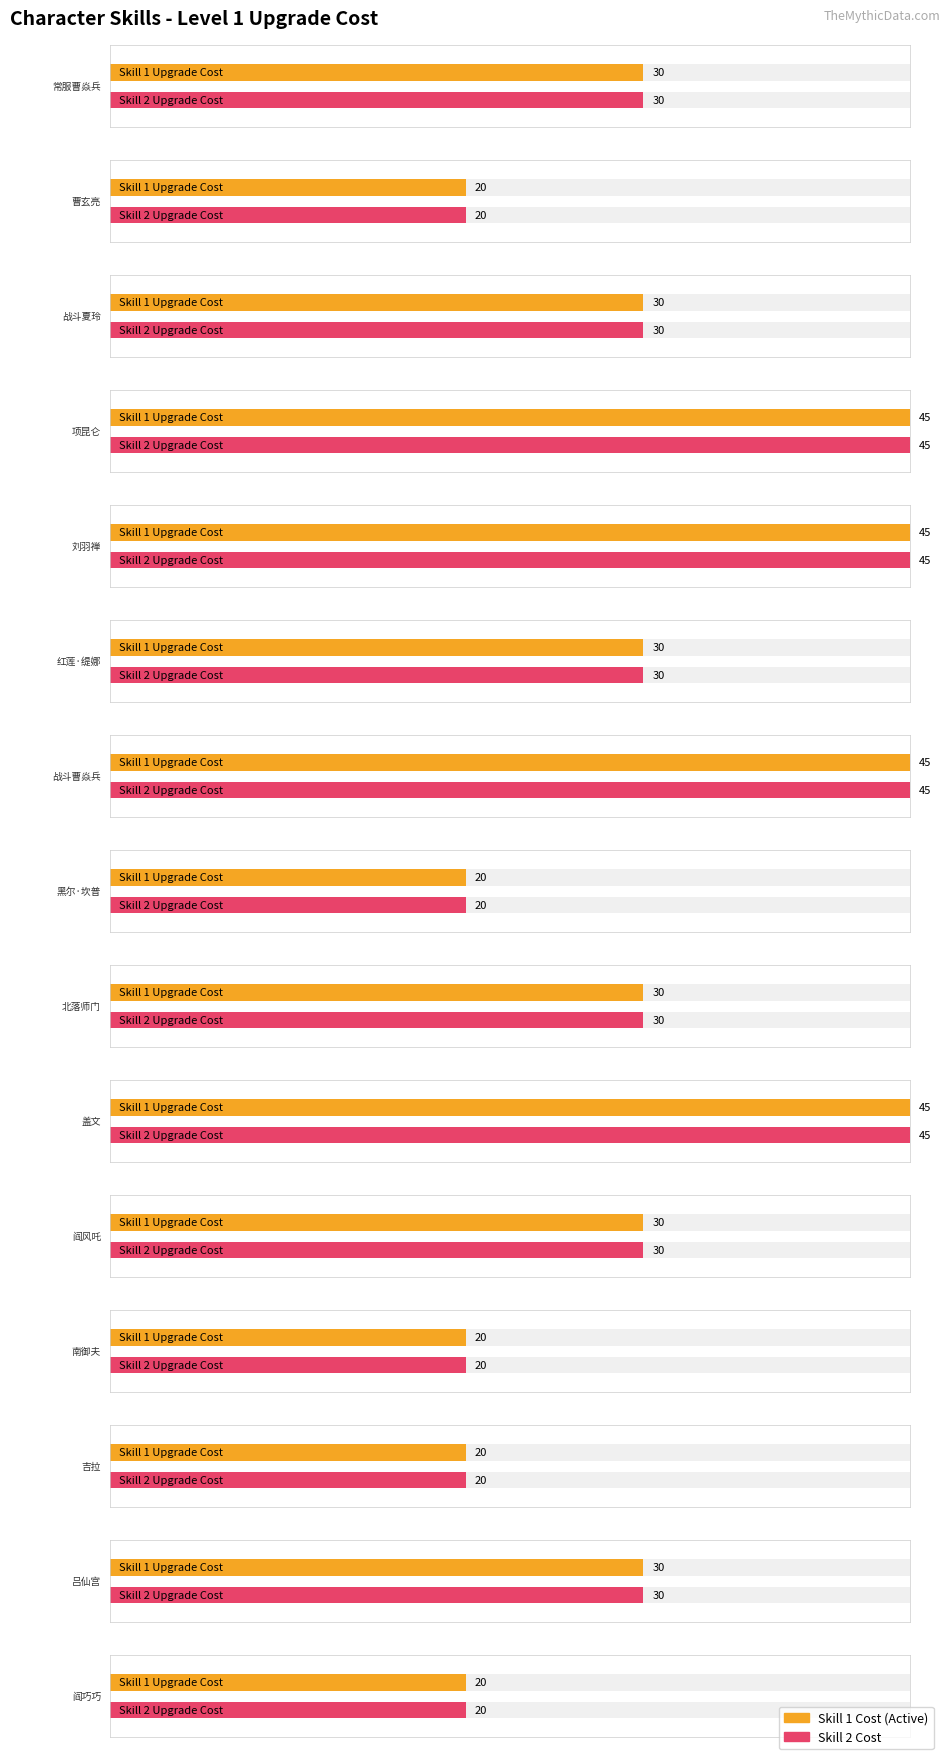

Which series changed the most between 项昆仑 and 吕仙宫?

Active (FireType=1)